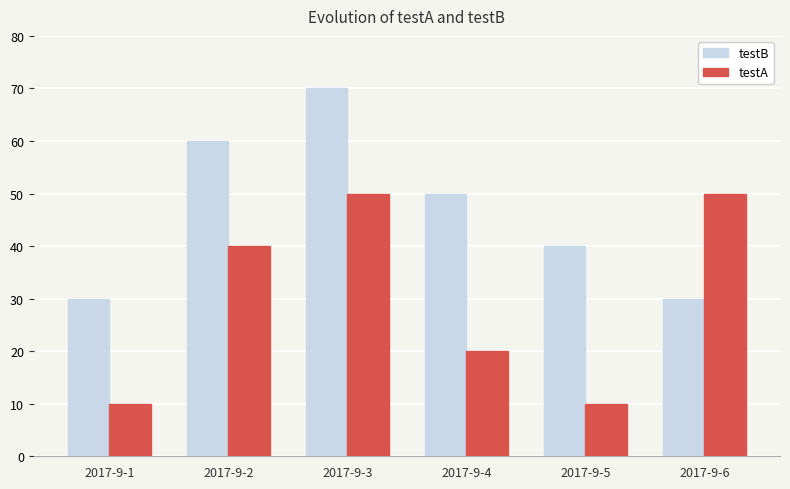

Read the testB value at 2017-9-3.

70